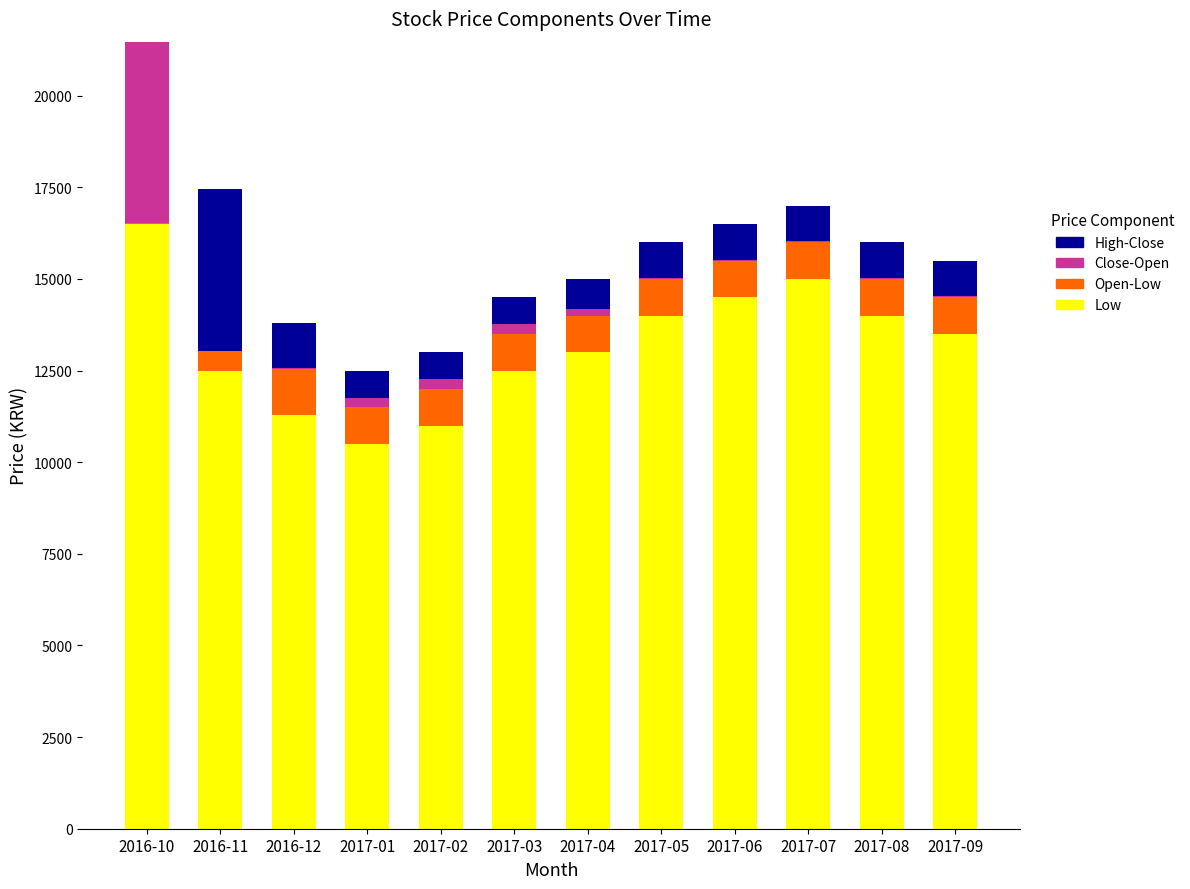

What is the maximum value shown in the chart?

16500